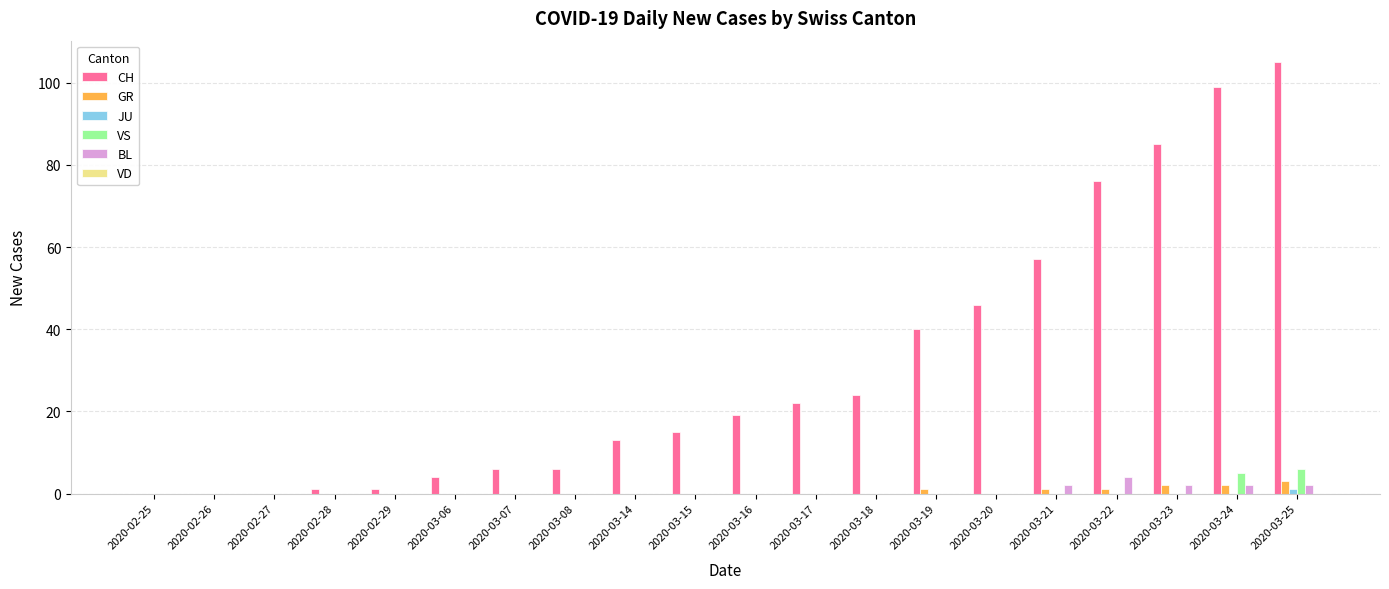

Between 2020-03-07 and 2020-03-15, which series saw the biggest shift?

CH